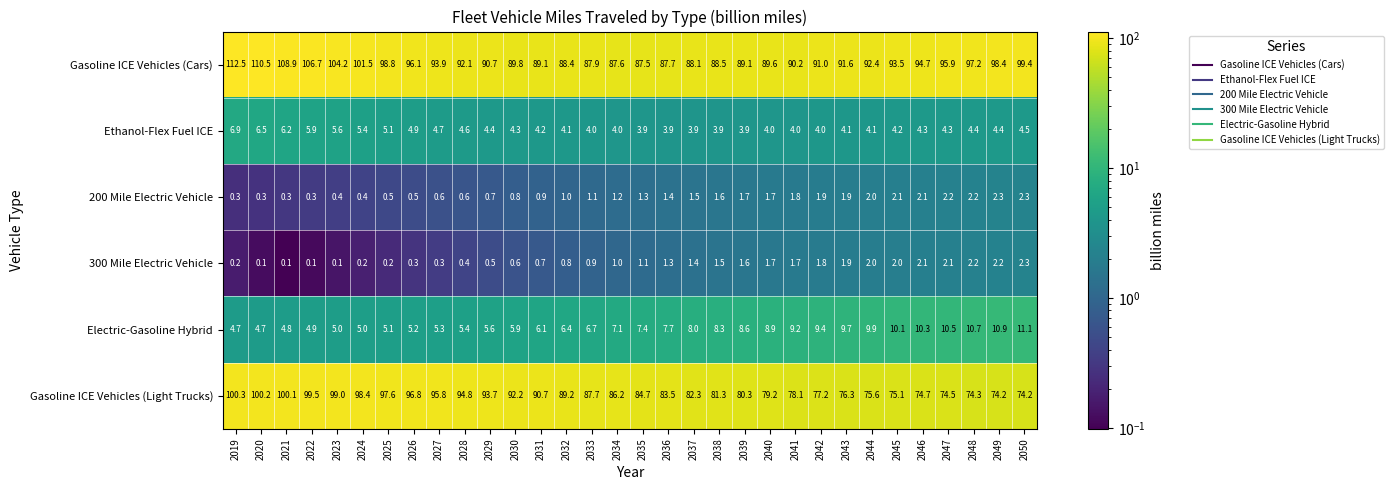

What is the total value across all series at 2048?

191.0